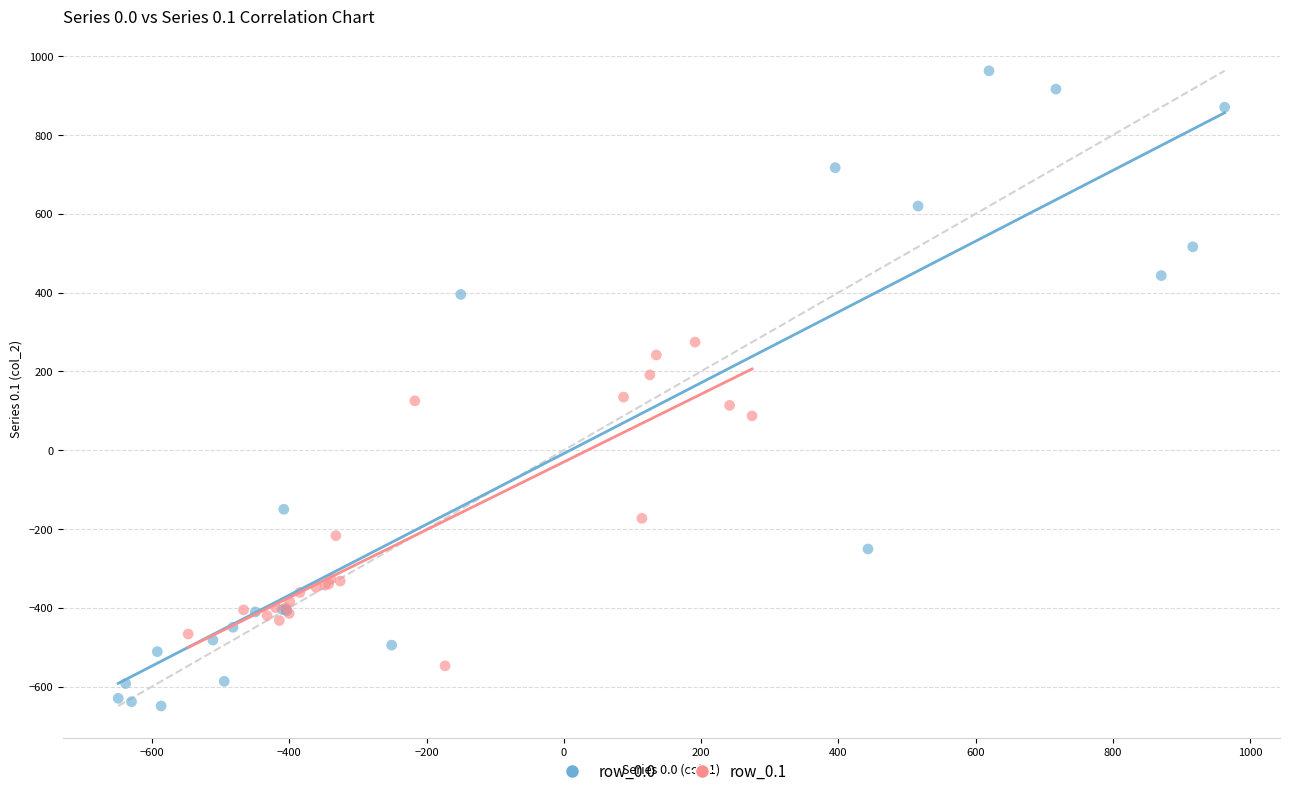

Which series contains the highest Y value?

row_0.0